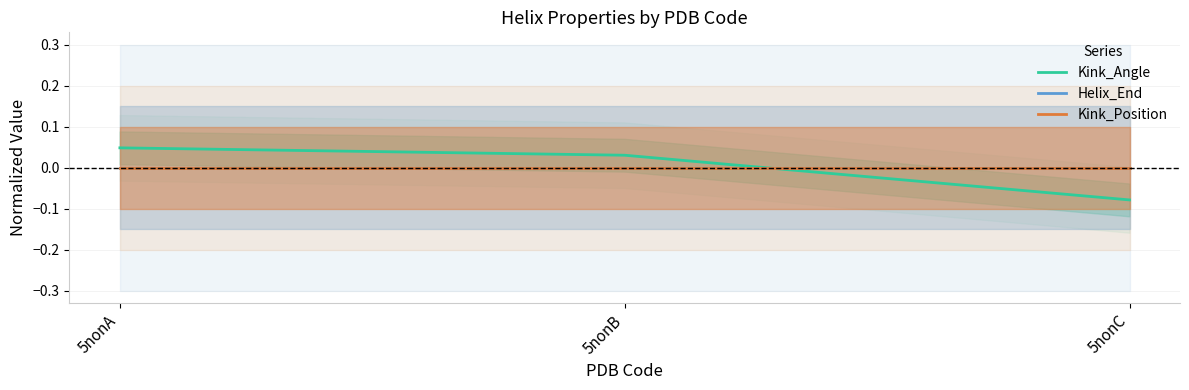

How many lines are shown in the chart?

3